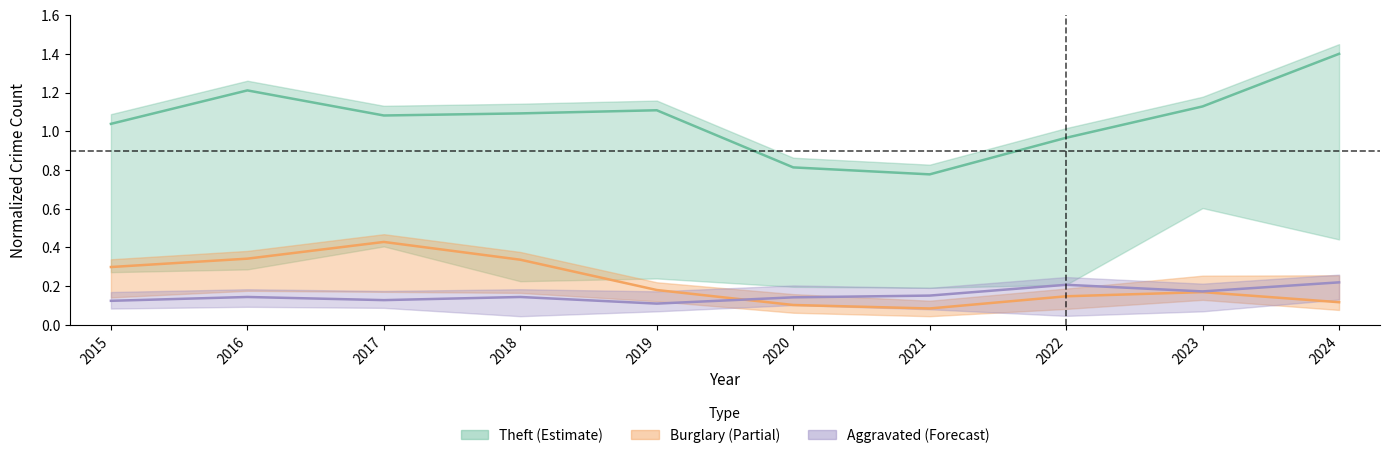

What is the approximate value of Burglary at 2021?

0.1